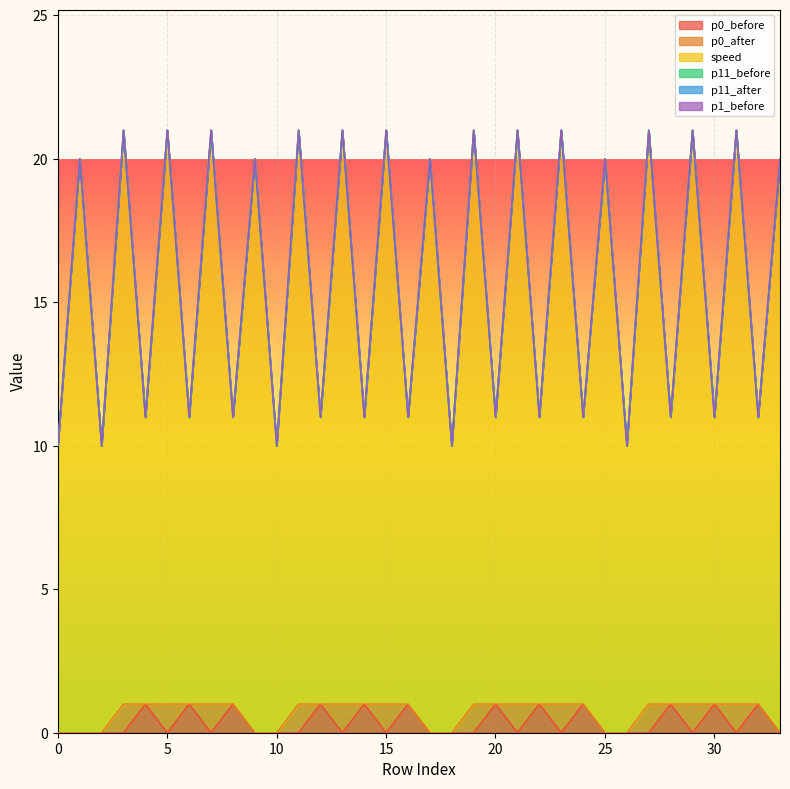

At 0, list the series in order from smallest to largest.

p0_before, p0_after, p11_before, p11_after, p1_before, speed